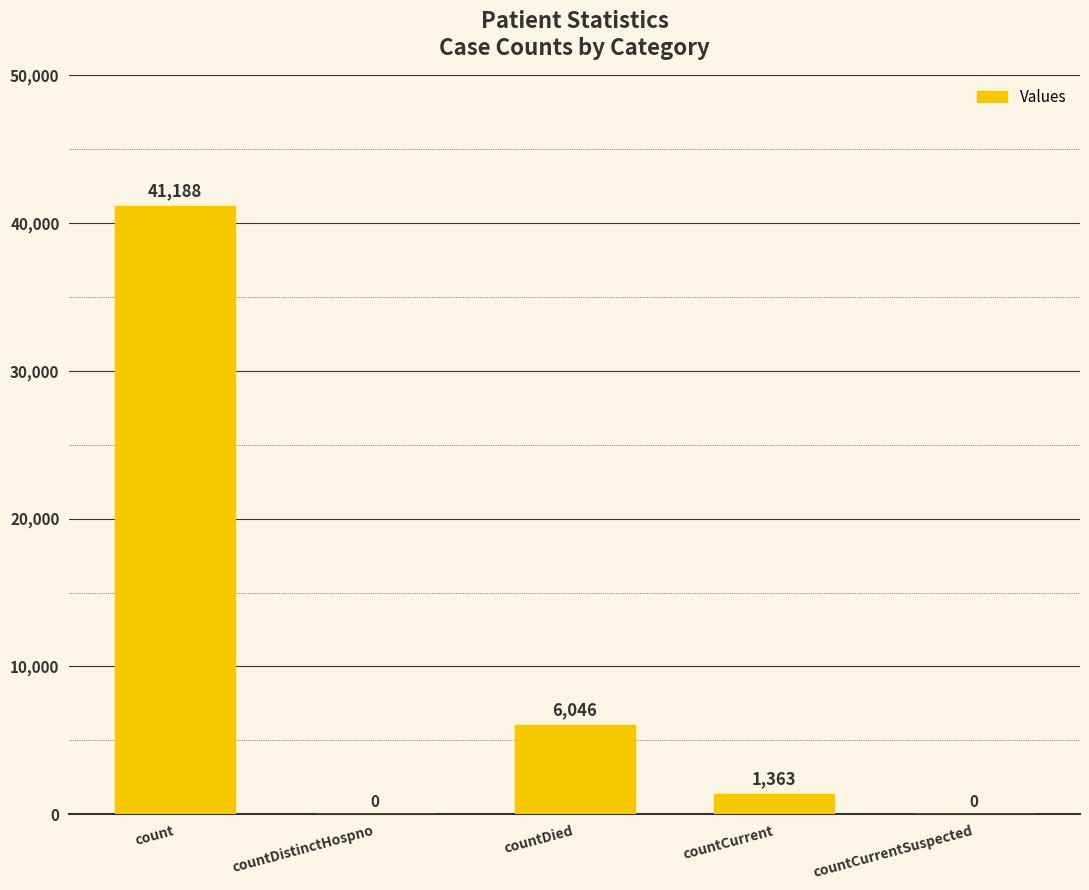

What is the sum of all values?

48597